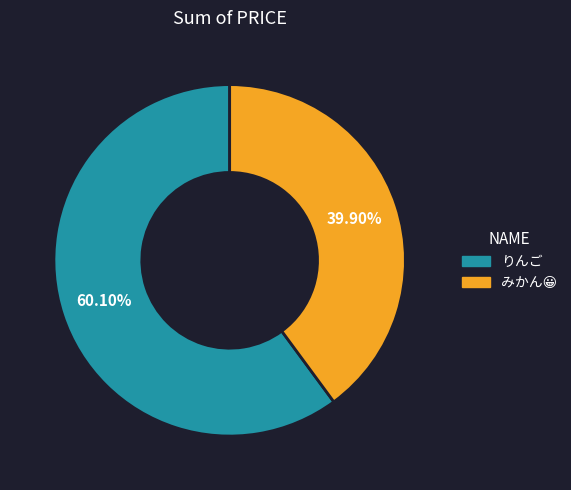

The りんご slice represents 55% of the pie. True or false?

False